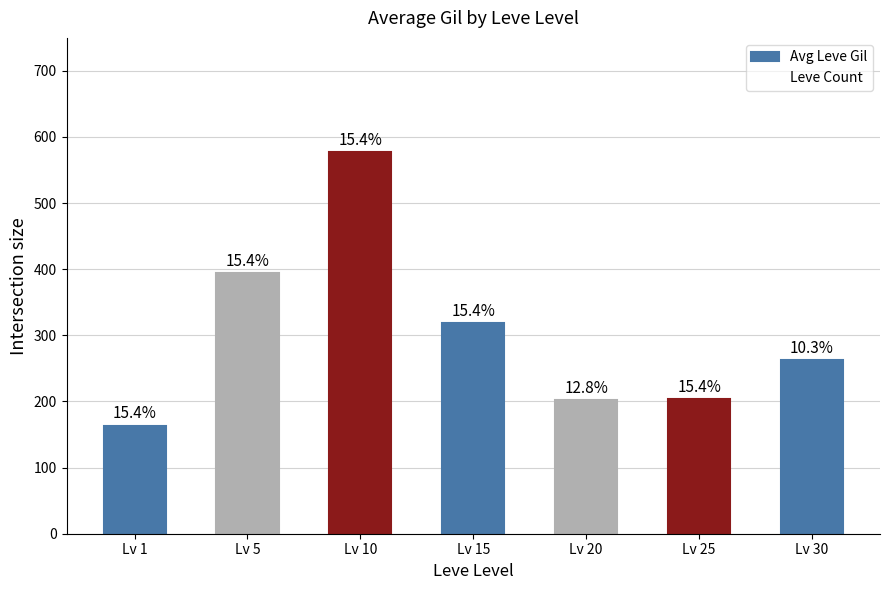

How many bars are there in total?

7